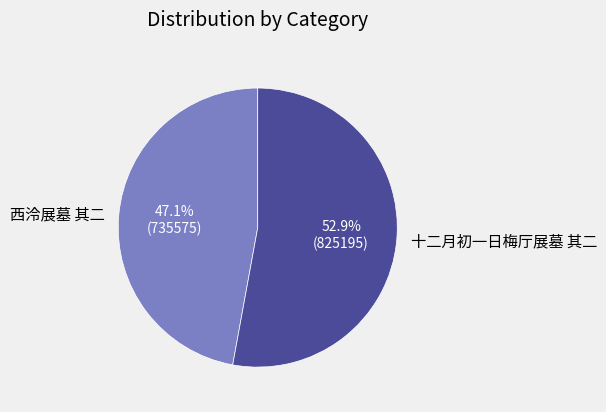

Is there any slice that represents more than half of the pie?

Yes